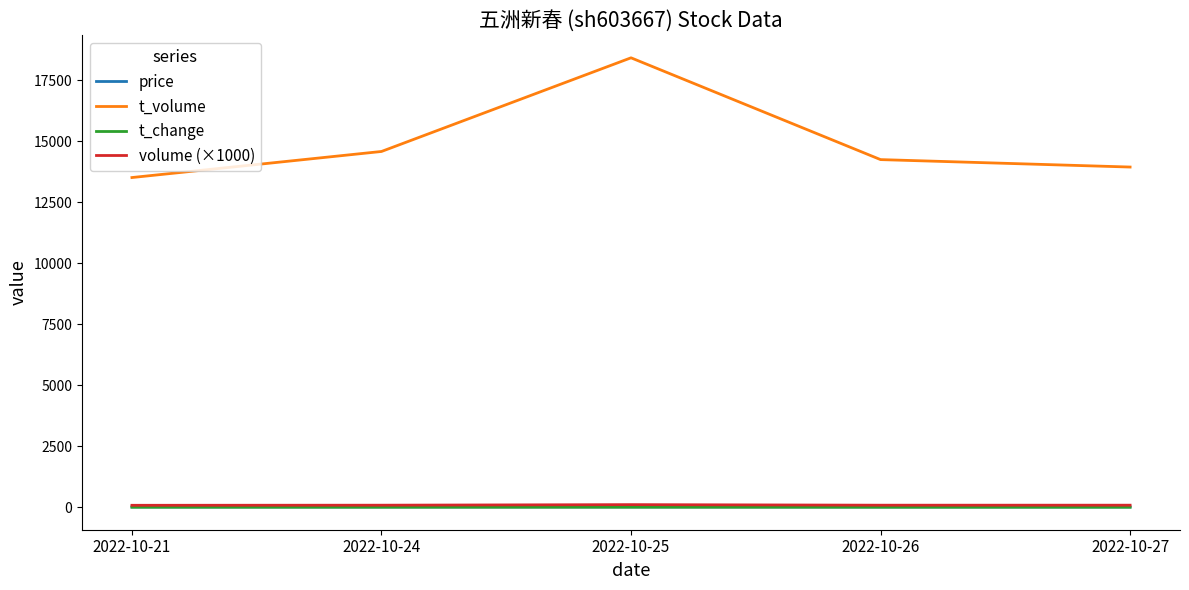

The value of t_volume at 2022-10-21 is 5763.9. True or false?

False